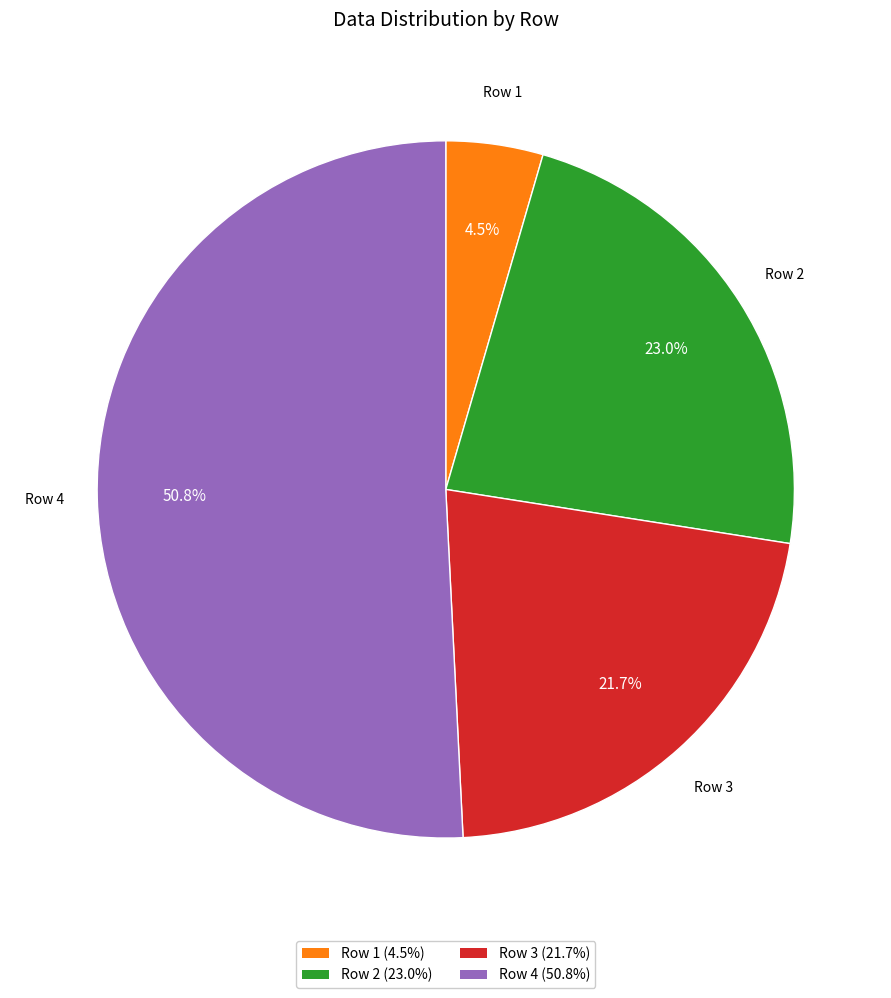

How many slices are in this pie chart?

4